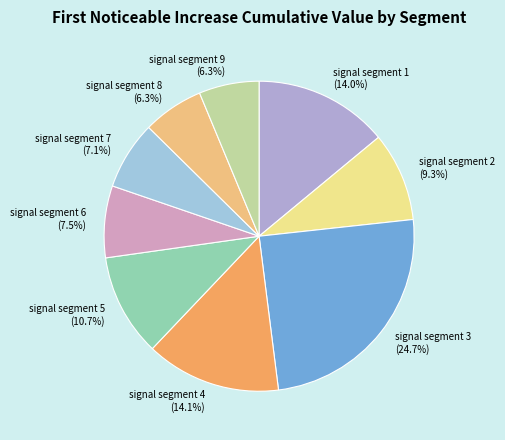

How many slices are in this pie chart?

9